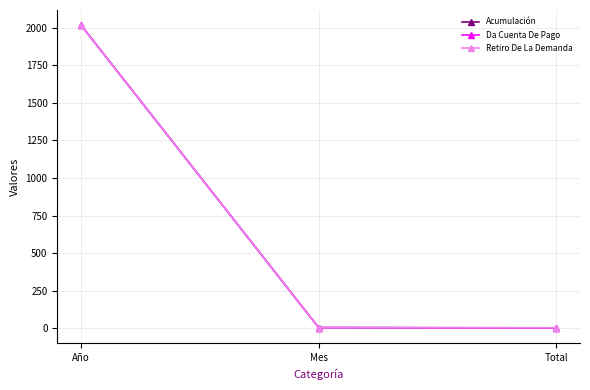

Where does the Acumulación series first go above 4?

Año